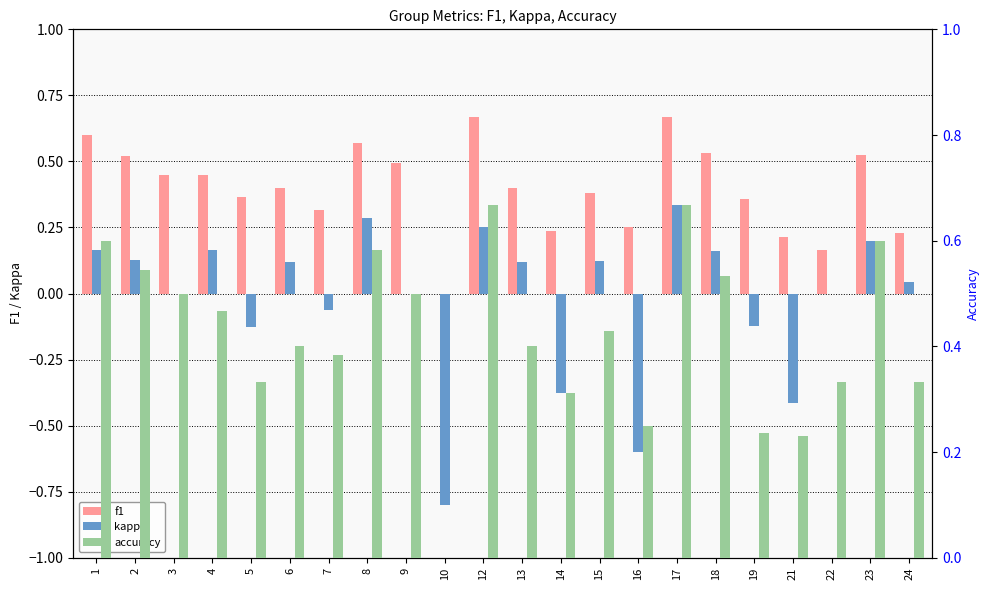

What is the total value across all series at 13?

0.9